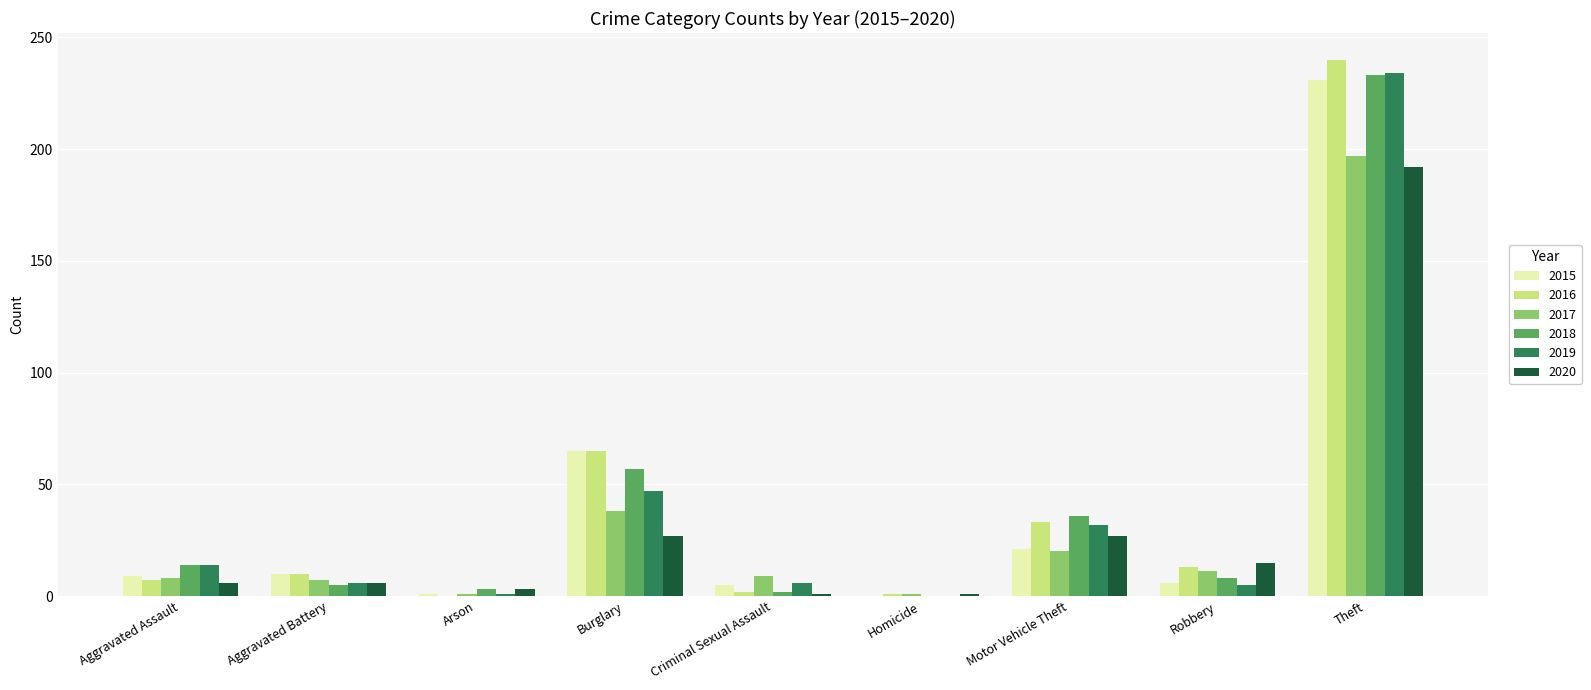

At which category is the sum across all series the highest?

Theft